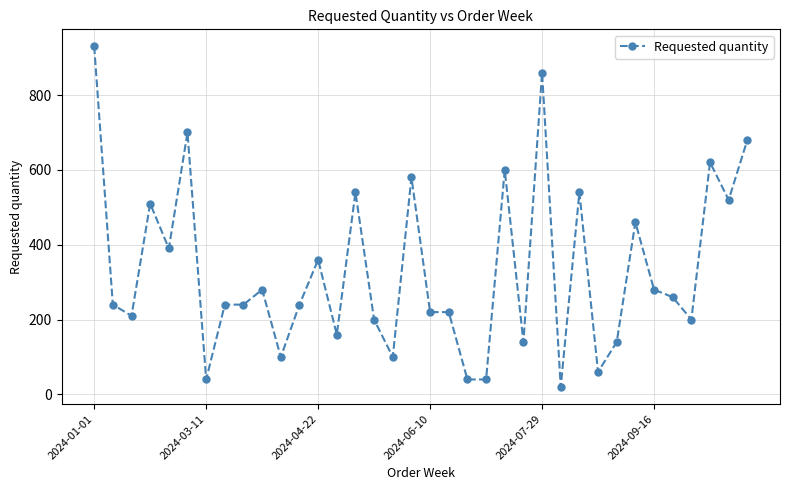

What is the maximum value shown in the chart?

930